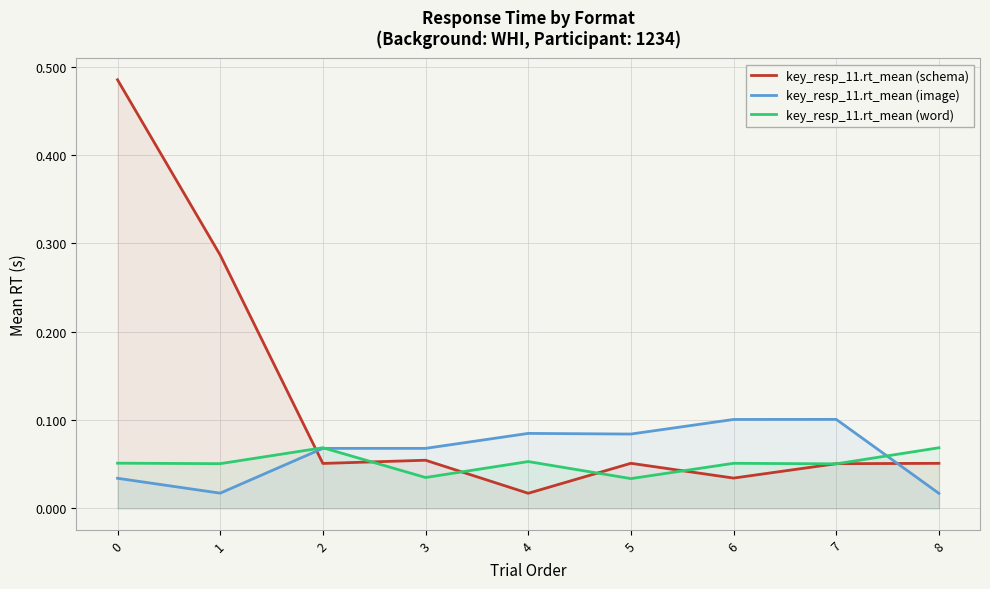

Which series changed the most between 6 and 8?

key_resp_11.rt_mean (image)